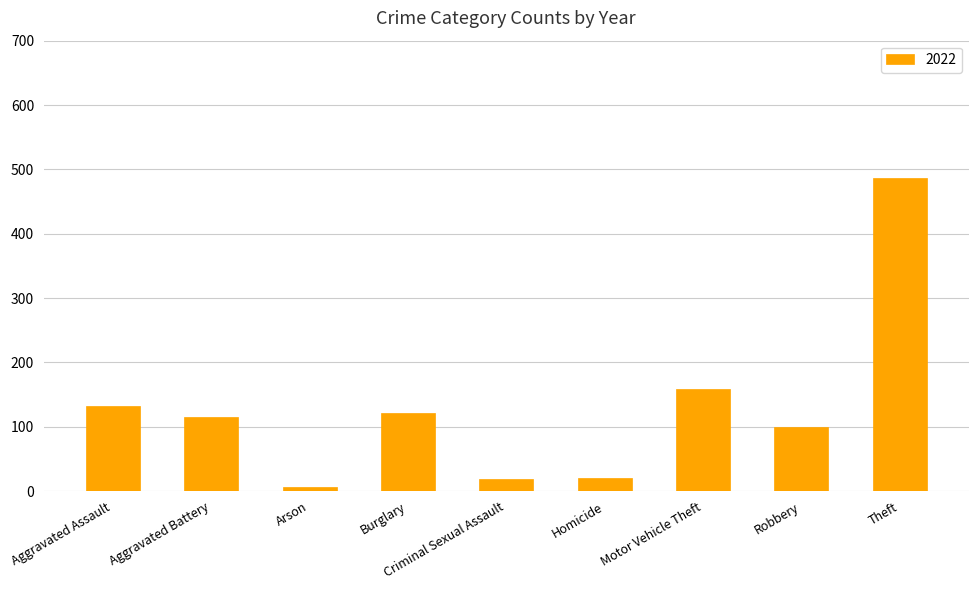

What is the difference between the values at Criminal Sexual Assault and Theft?

468